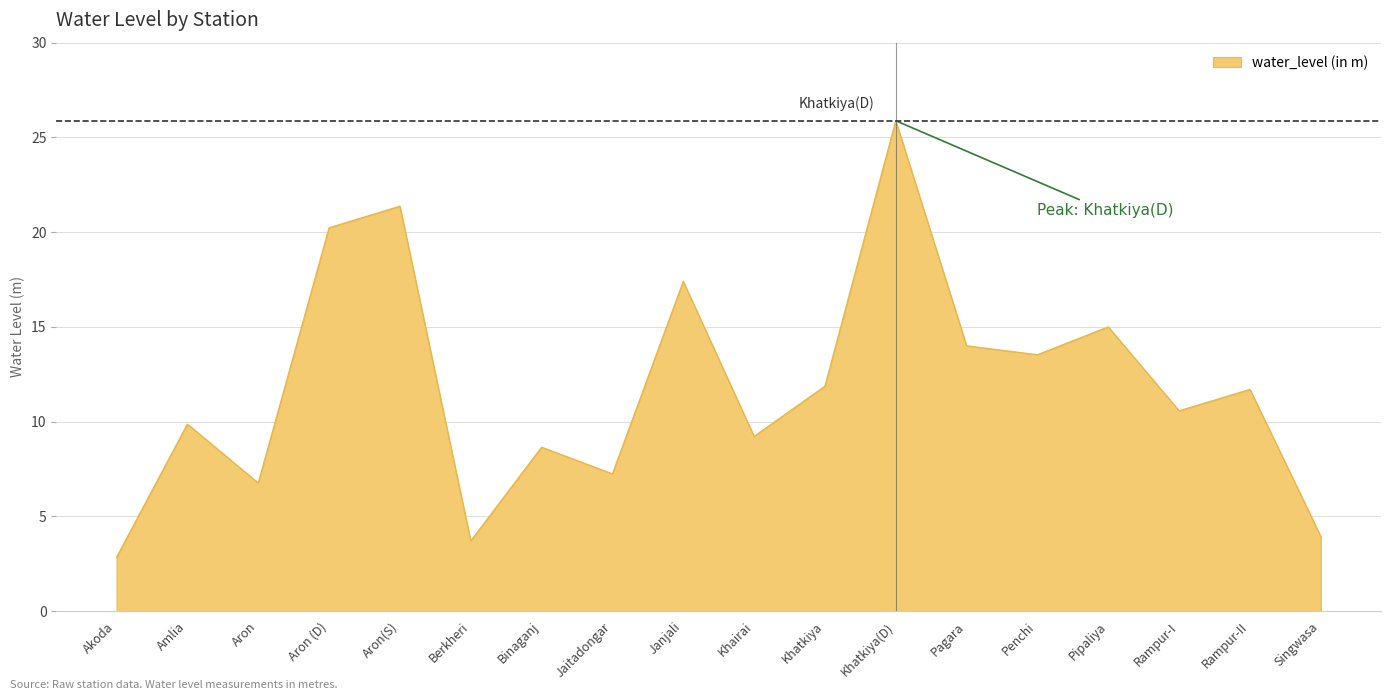

What is the change in value from Amlia to Penchi?

+3.7